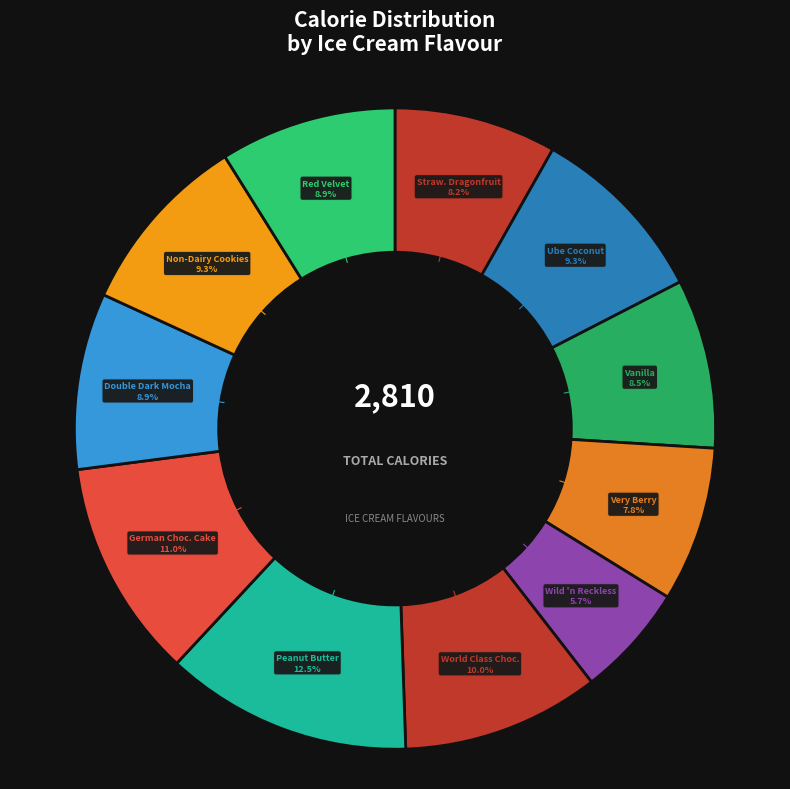

How many segments does this pie chart have?

11